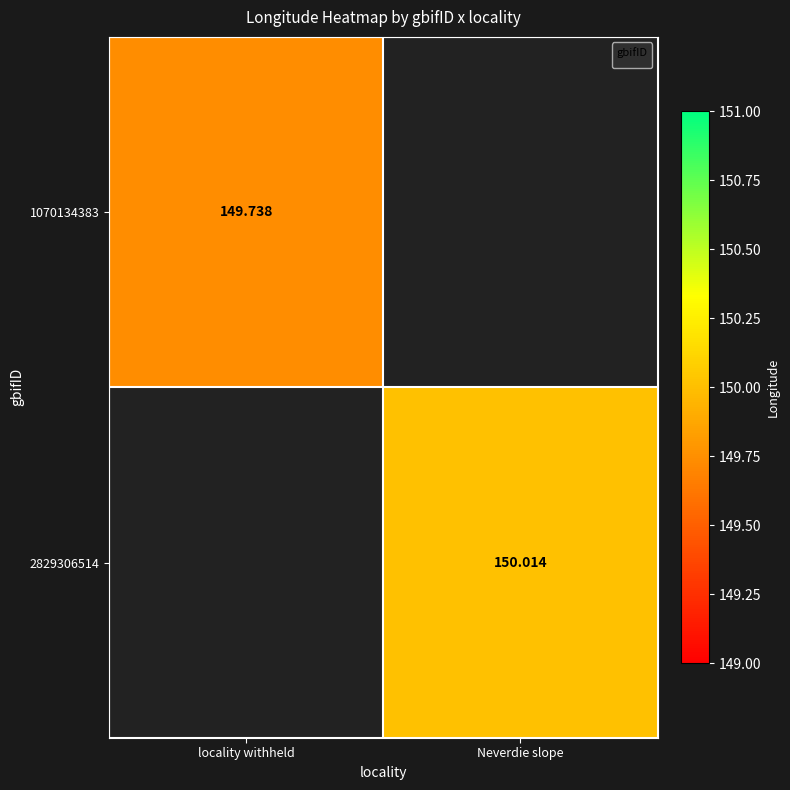

Between locality withheld and Neverdie slope, which is larger?

Neverdie slope